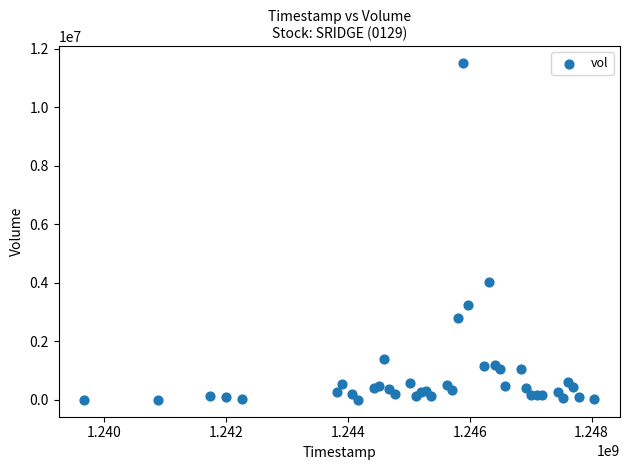

What Y value in the scatter plot is closest to 5759050?

4041600